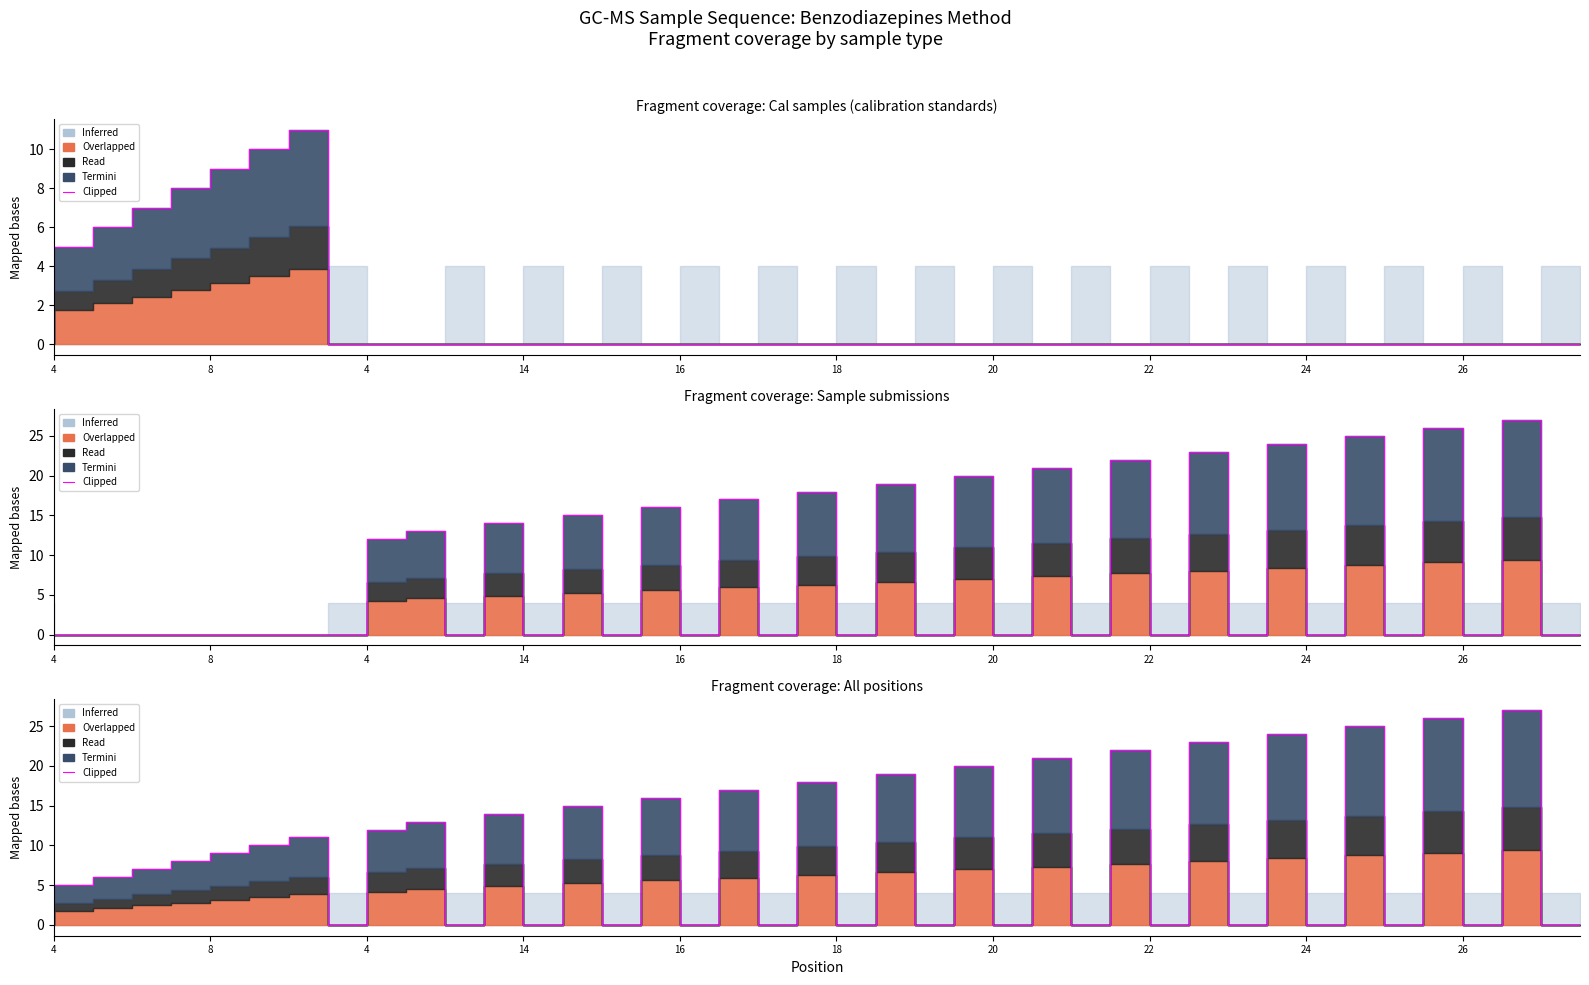

What is the average value?

9